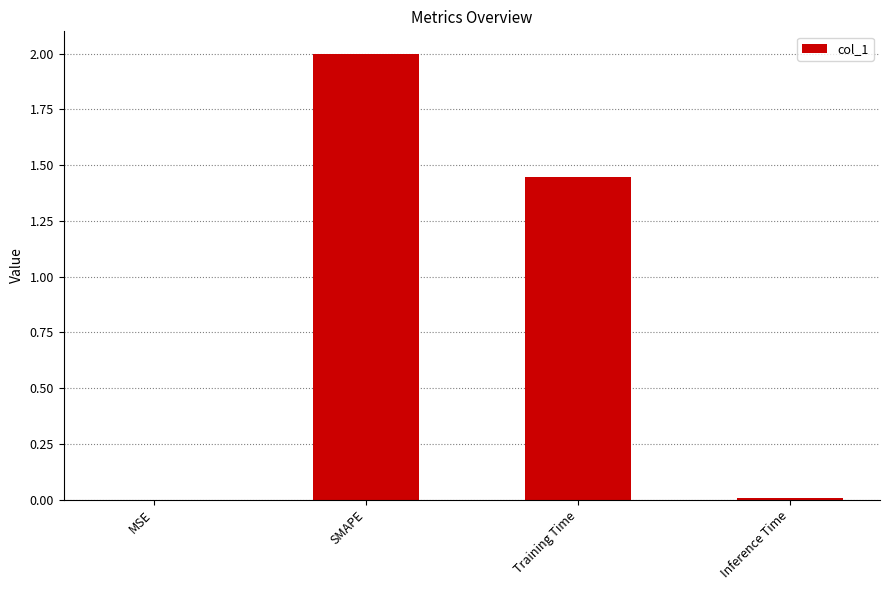

The chart shows a value of 0.0 at Inference Time. True or false?

True